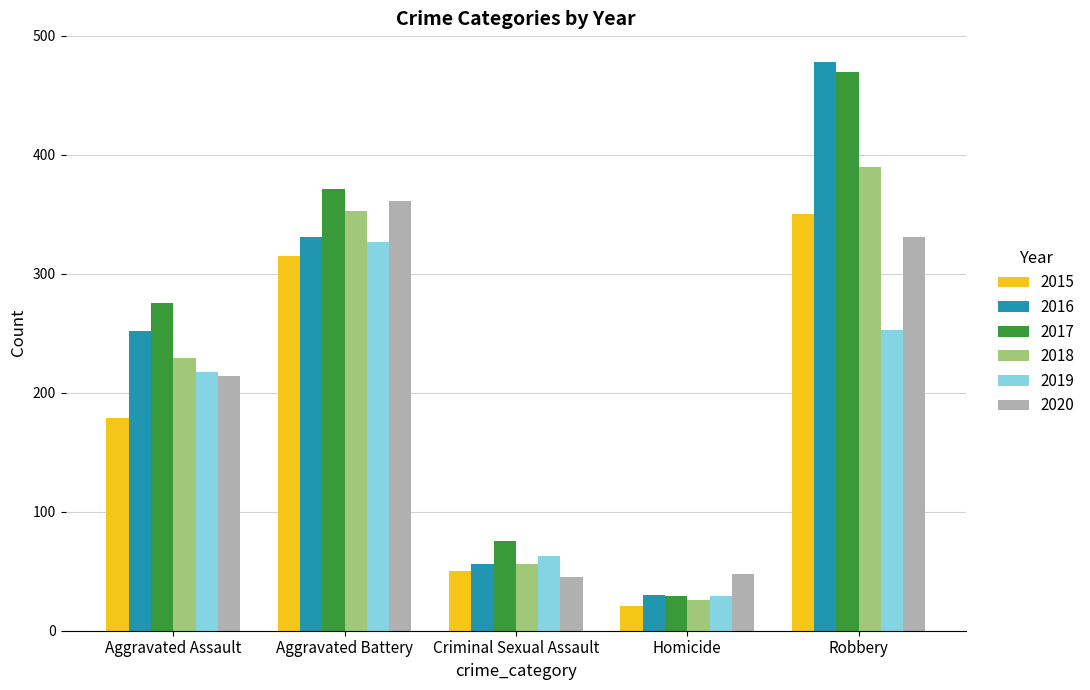

What is the lowest value of the 2020 series?

45